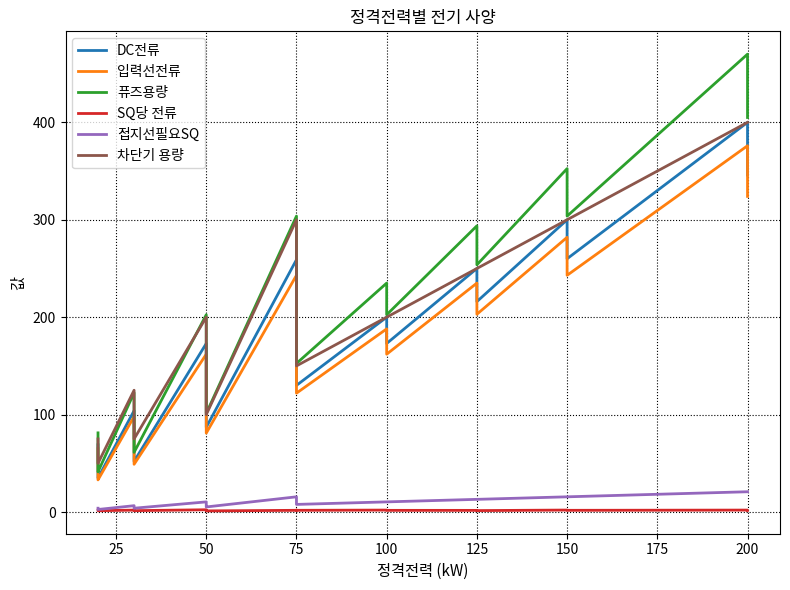

What is the maximum value shown in the chart?

470.0